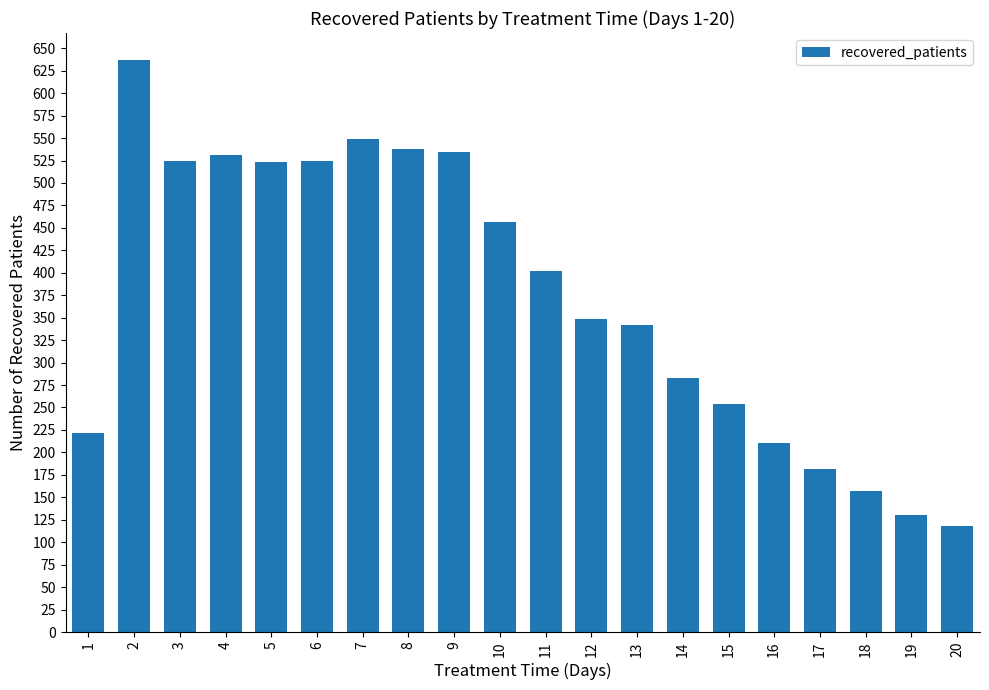

What is the value of the 3rd bar from the left?

524